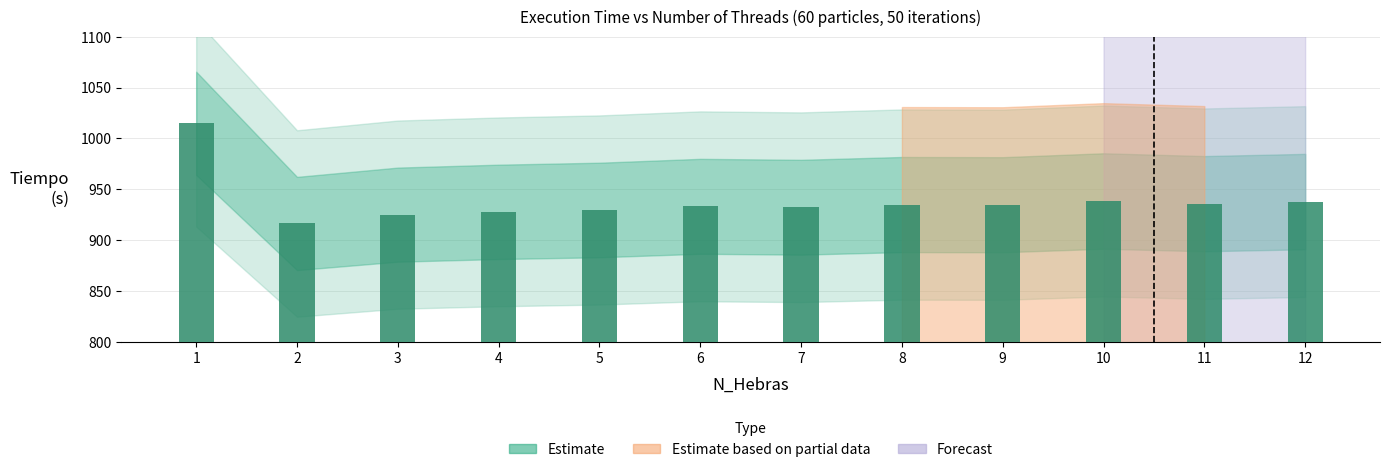

What is the average value?

938.4